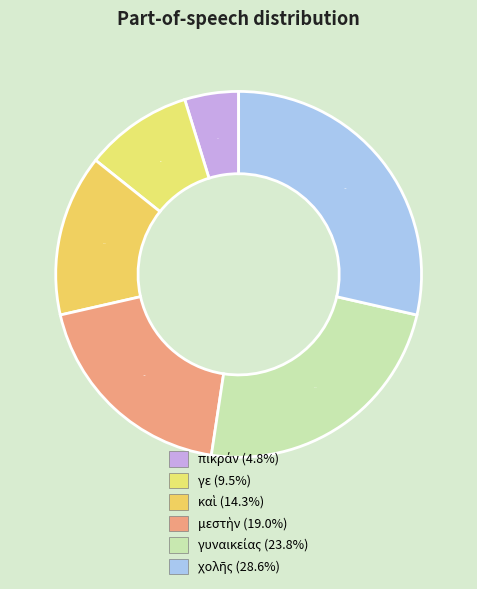

Is there any slice that represents more than half of the pie?

No